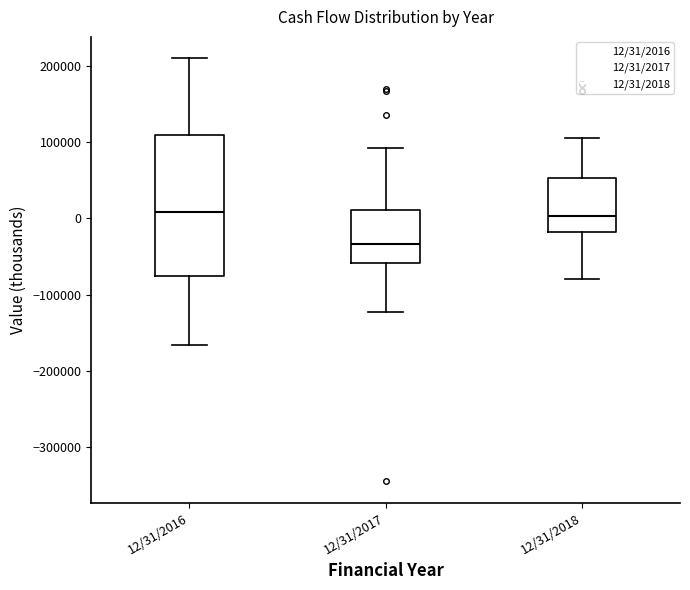

Where is the upper edge of the box for 12/31/2016 on the y-axis? The values are not printed on the chart, so give them approximately, as read against the axis.

110000